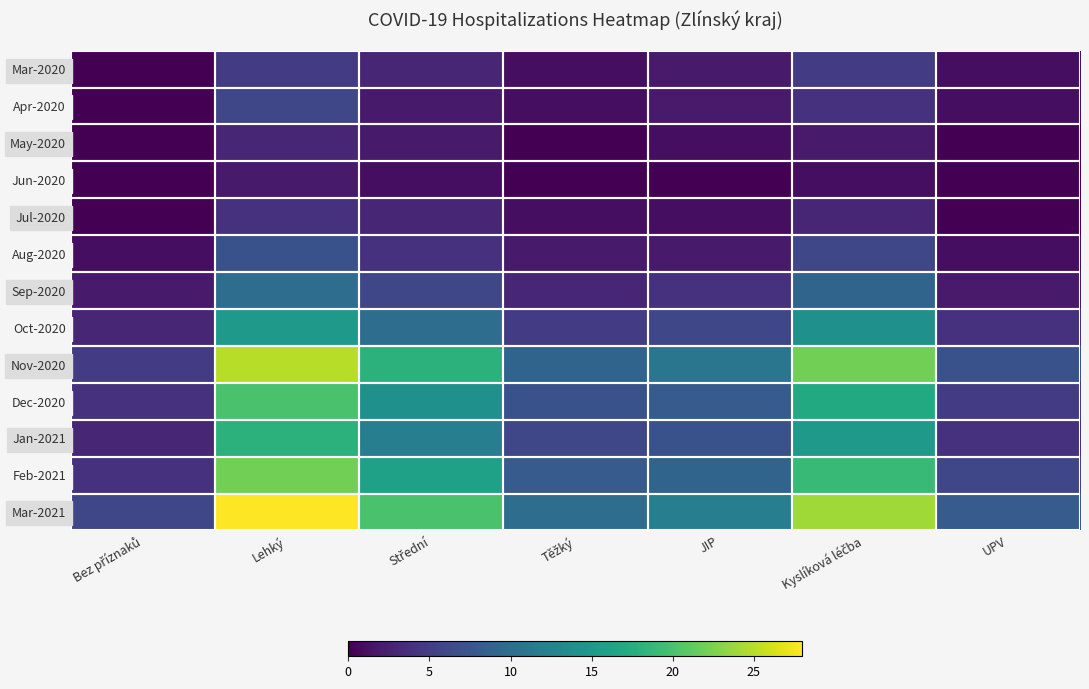

Which series has the largest range (max minus min)?

Mar-2021